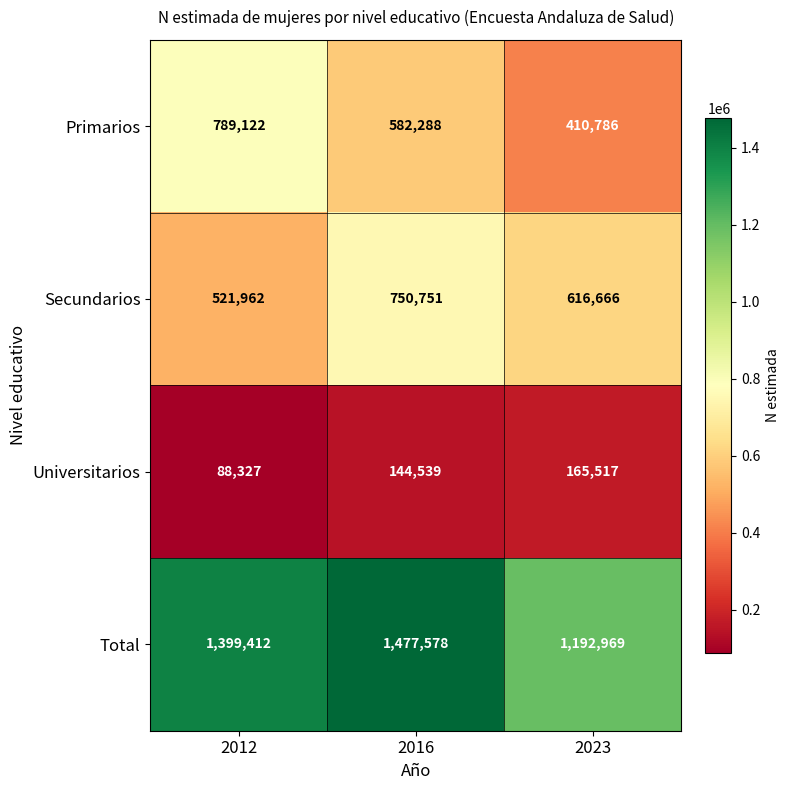

Rank the series at 2012 from lowest to highest value.

Universitarios, Secundarios, Primarios, Total